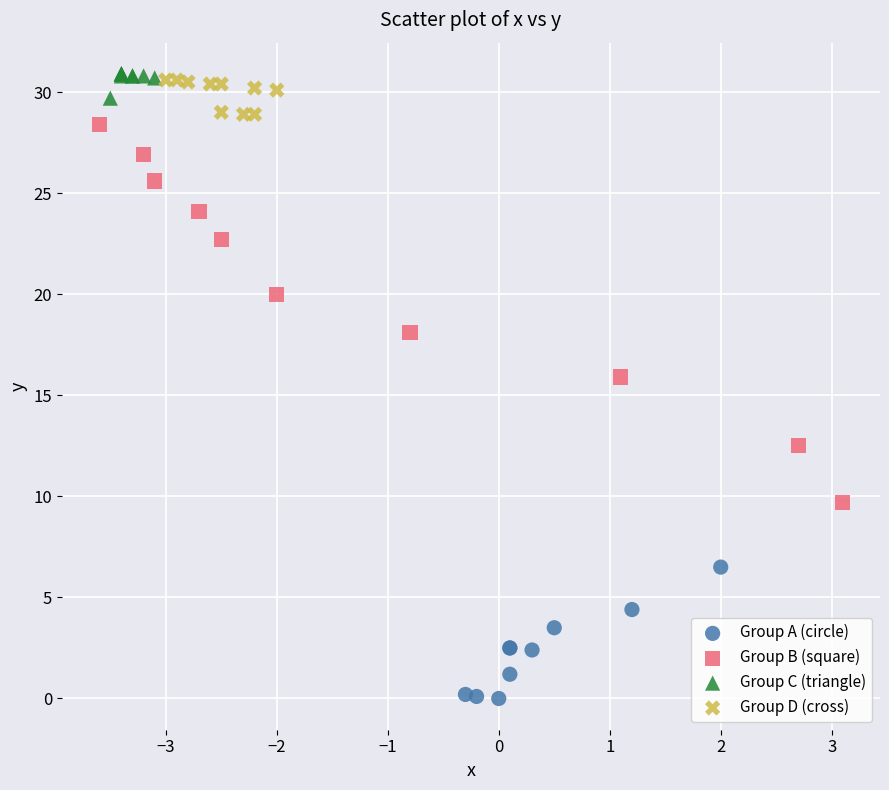

Which series has the largest Y range (max minus min)?

Group B (square)